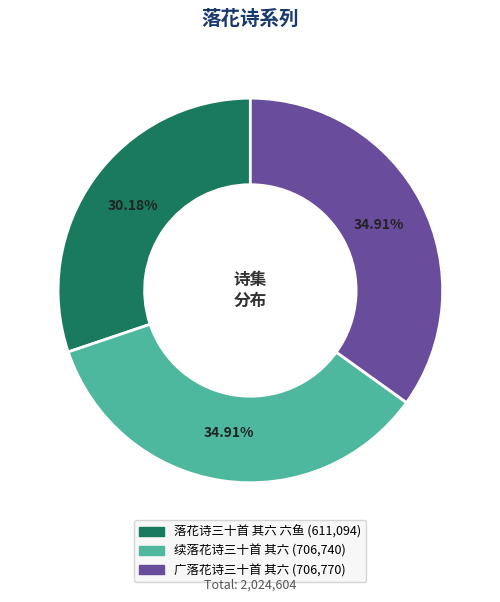

Is there any slice that represents more than half of the pie?

No